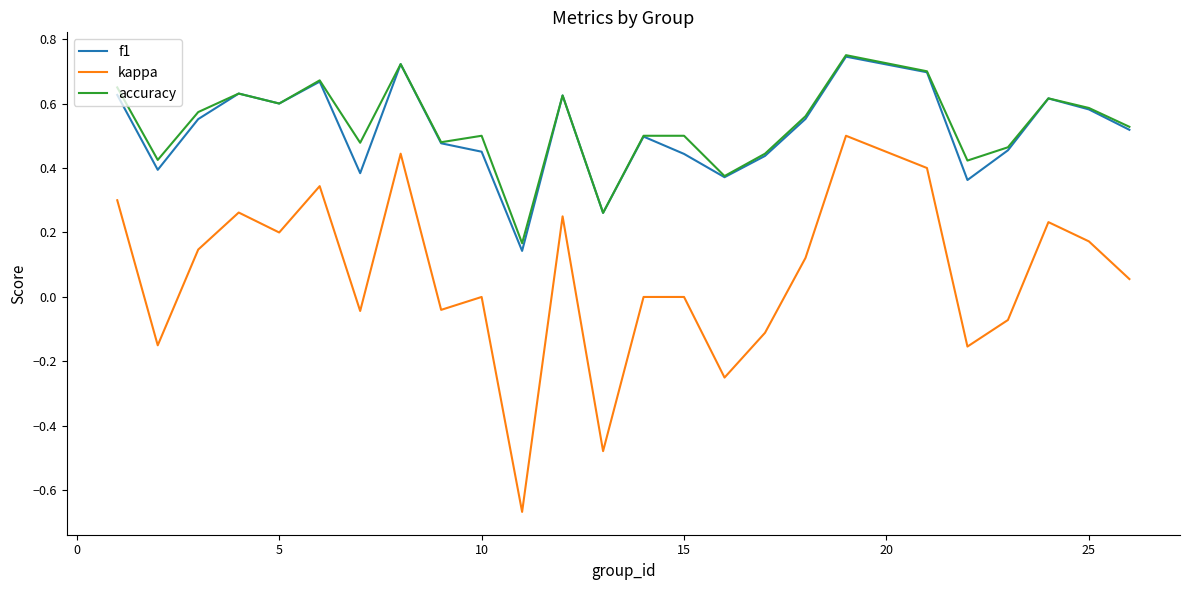

What is the difference between the maximum and second lowest values in the kappa series?

1.0